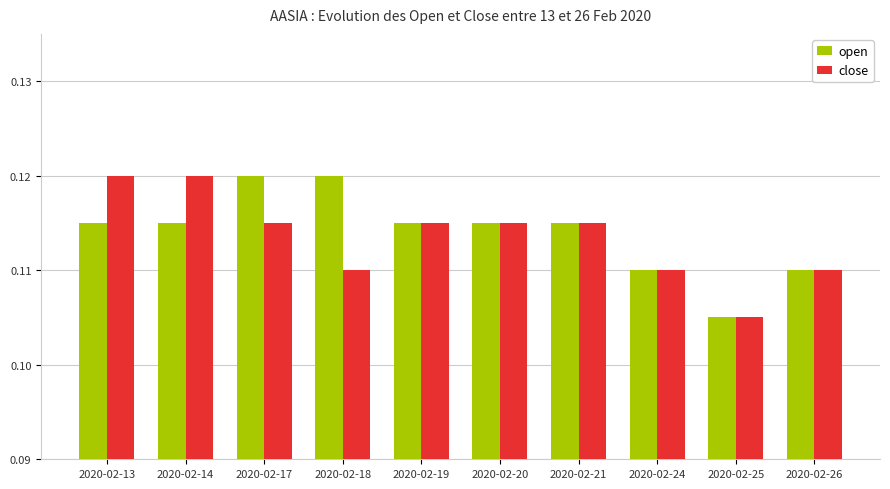

What is the sum of all close values?

1.1